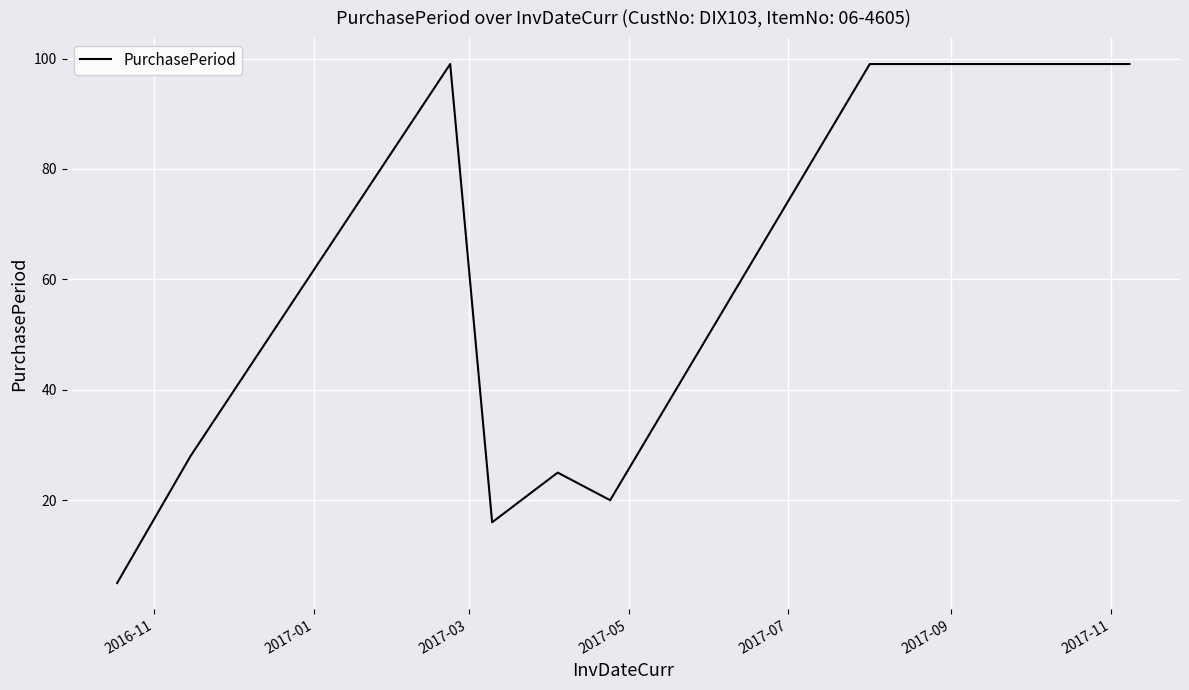

Reading left to right, list all the values displayed in this chart.

5	28	99	16	25	20	99	99